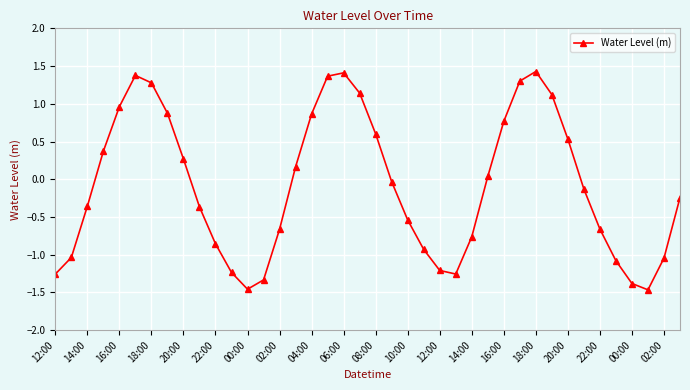

What is the maximum value shown in the chart?

1.4